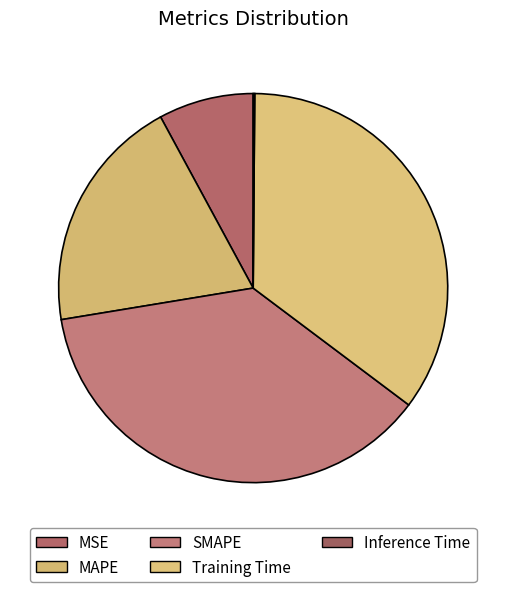

How many slices are in this pie chart?

5